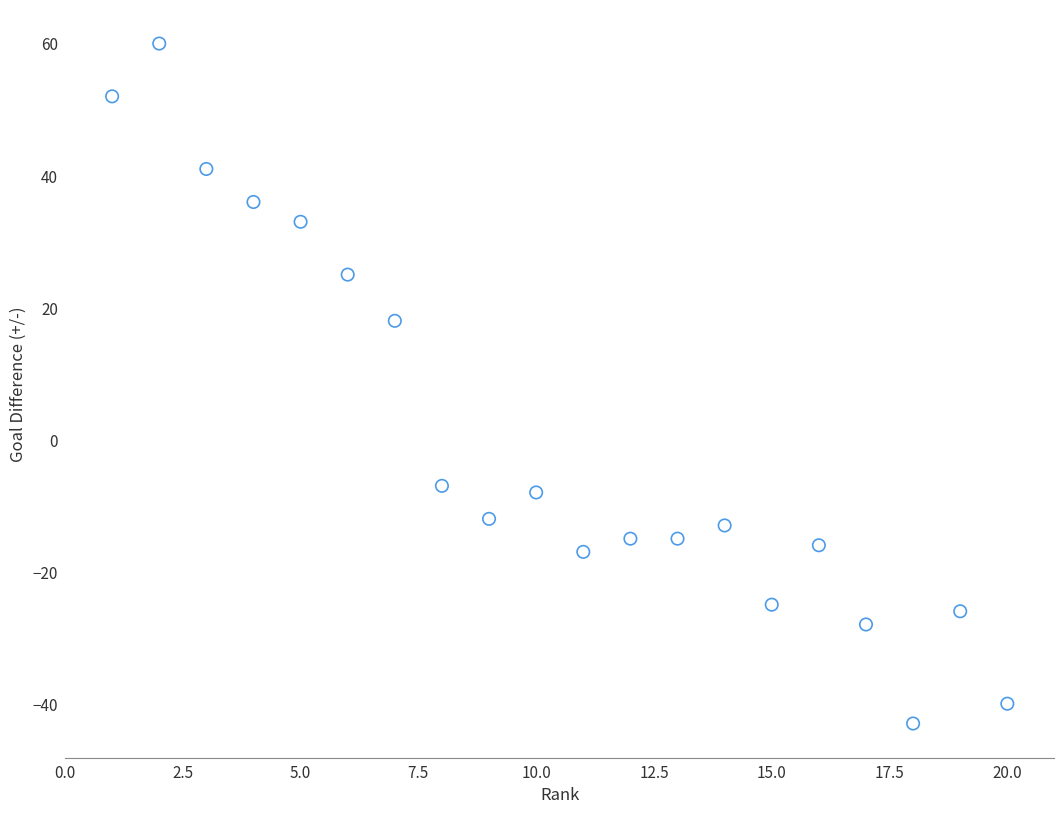

What Y value in the scatter plot is closest to 8?

18